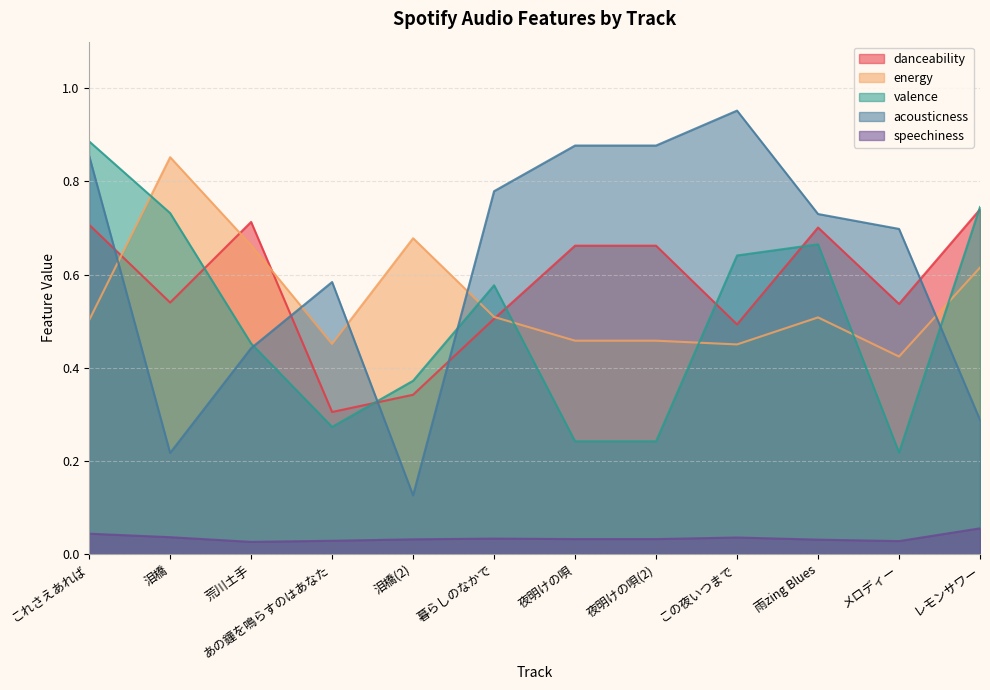

Does the chart display data point markers on the line(s)?

No